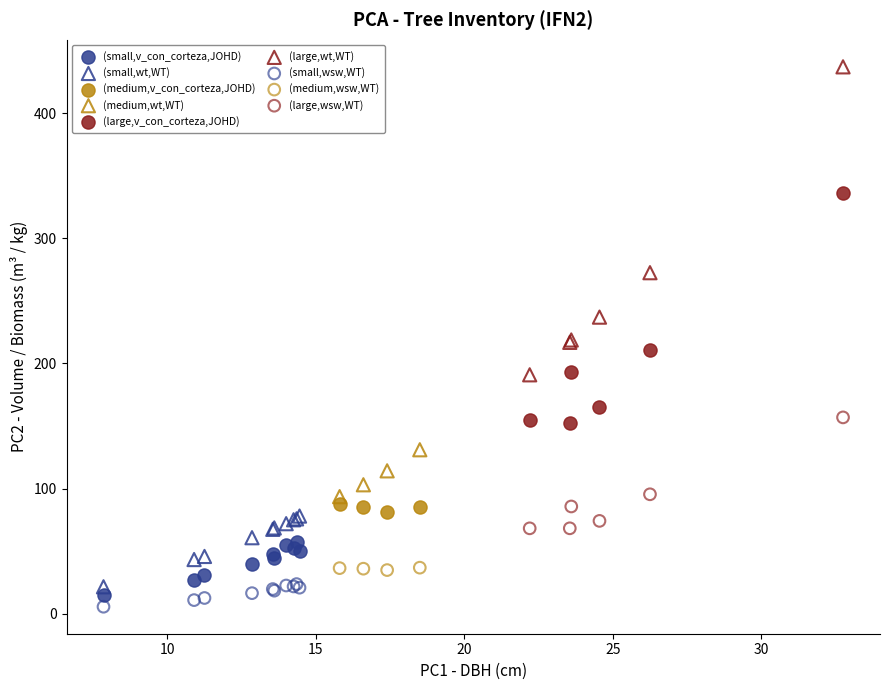

Which series contains the highest Y value?

(large,wt,WT)